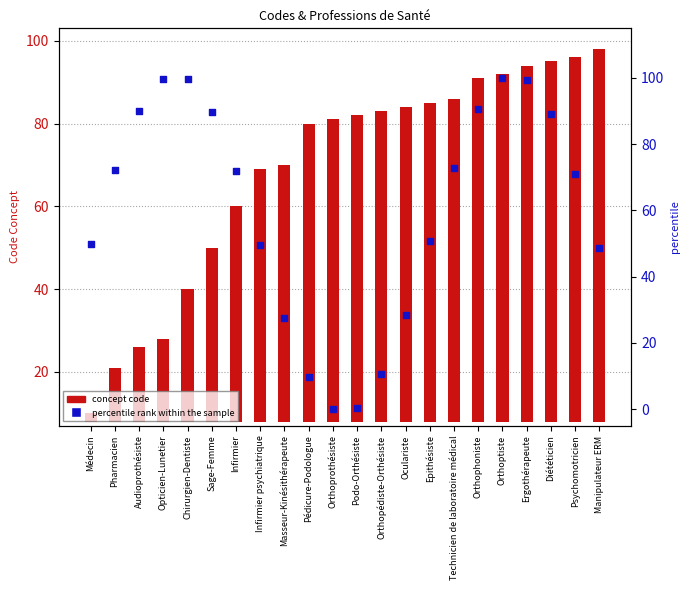

At how many categories does at least one series exceed 81?

10